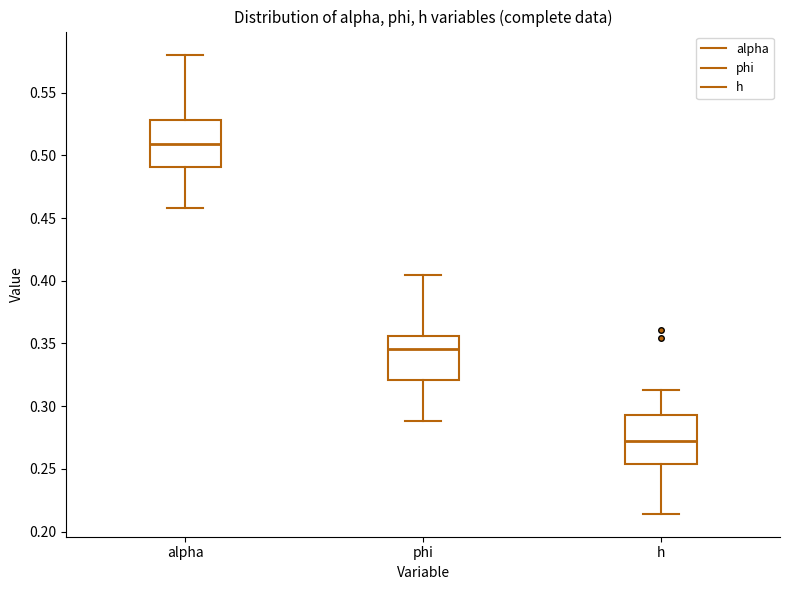

Which box's median line is the highest?

alpha